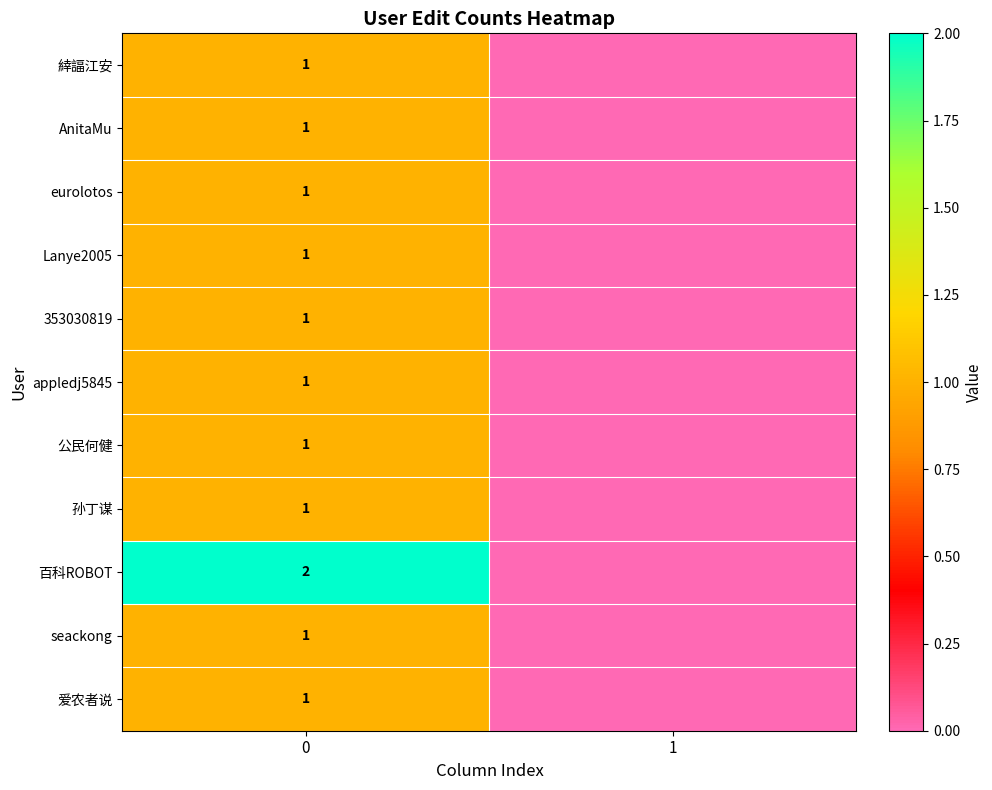

What is the total value across all series at 0?

12